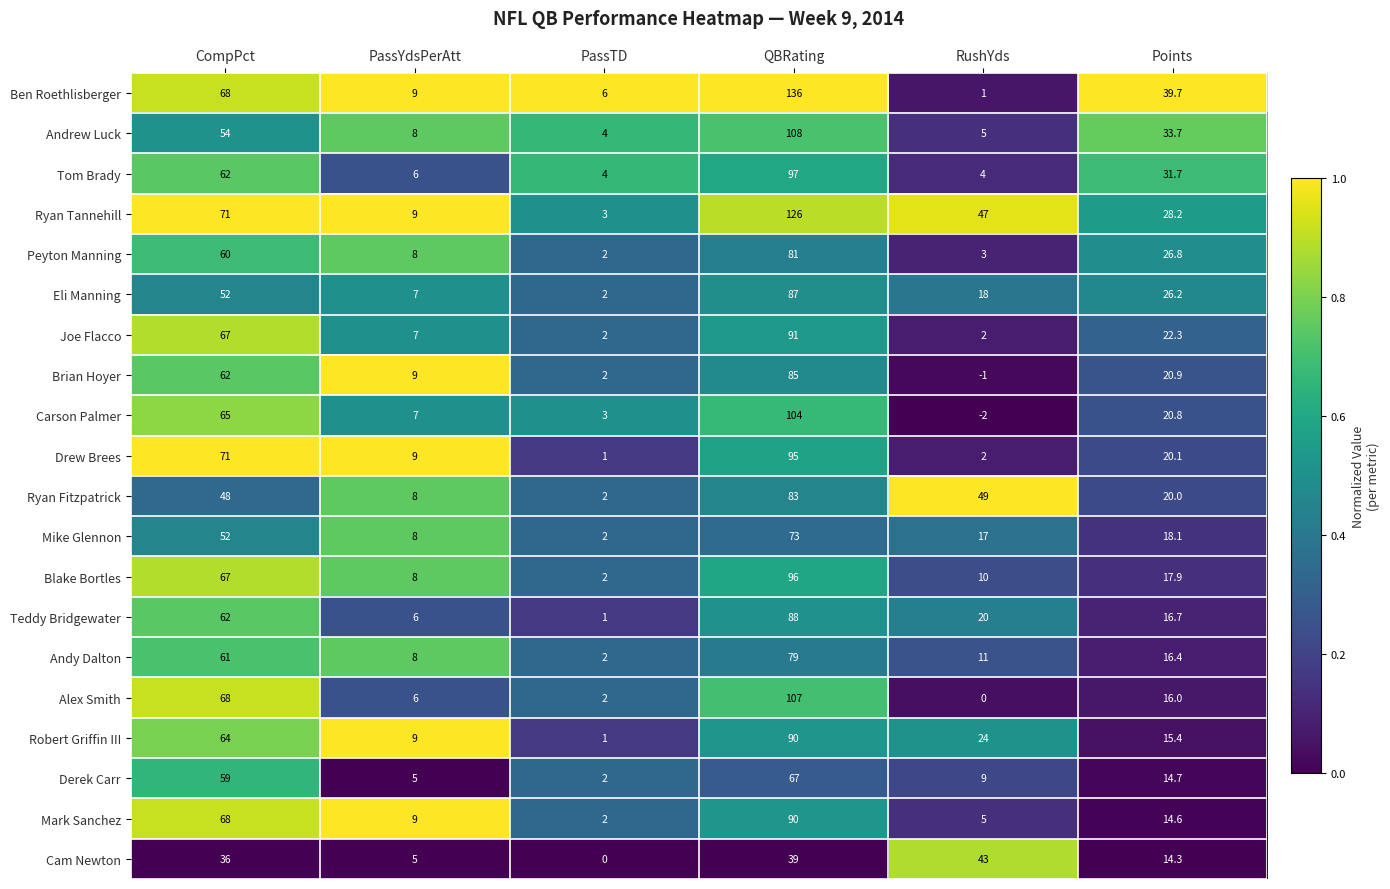

At how many categories does at least one series exceed 26?

4